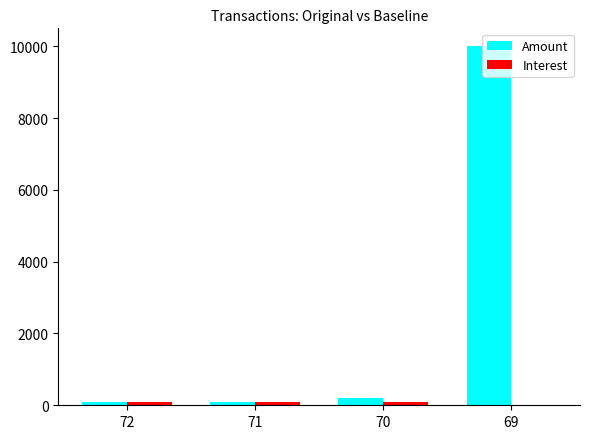

What is the maximum value shown in the chart?

10000.0